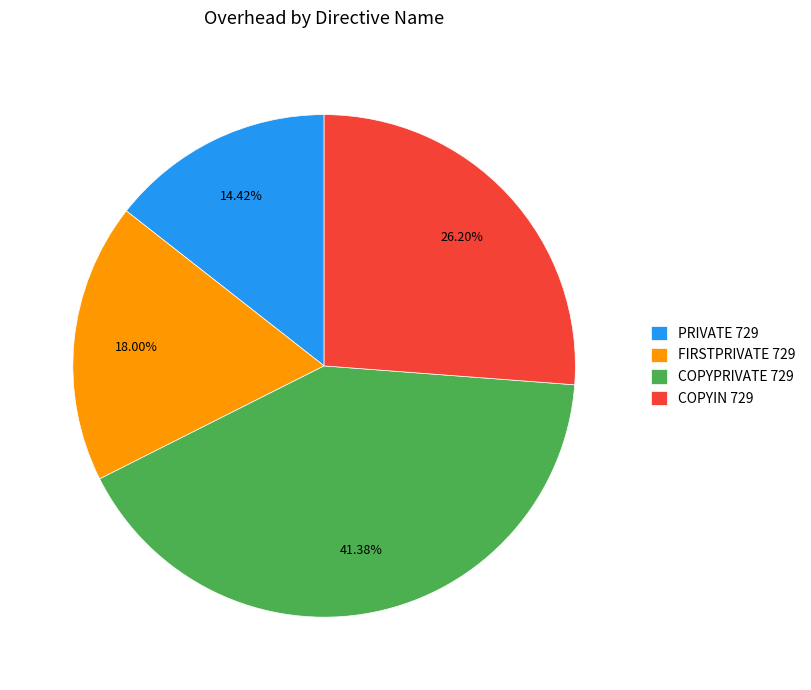

To the nearest percent, what percentage of the pie is COPYIN 729?

26%